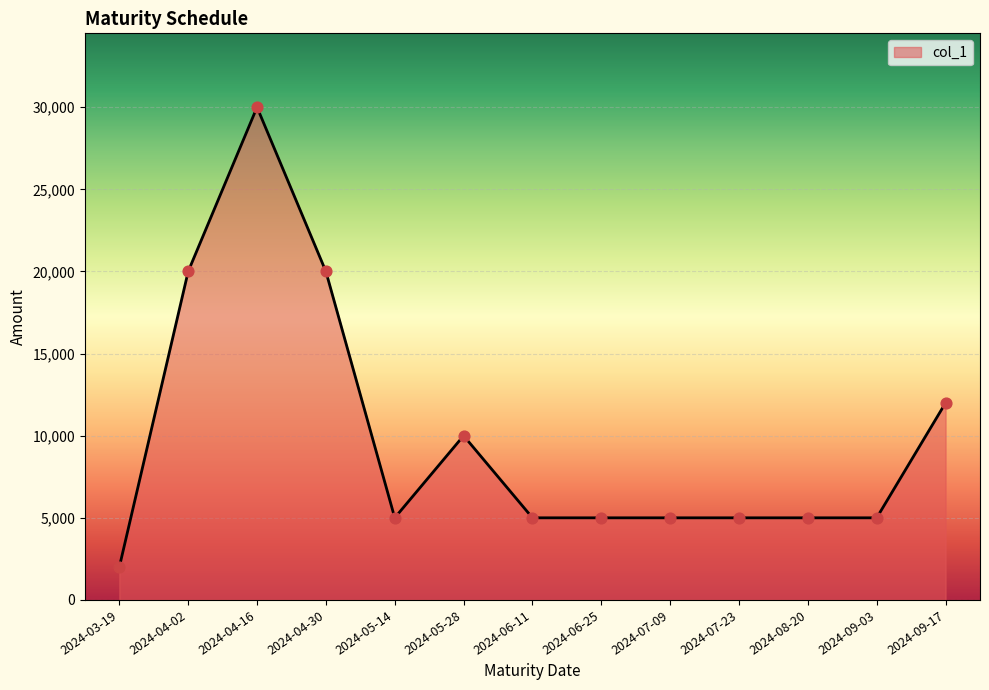

What is the change in value from 2024-03-19 to 2024-04-16?

+28000